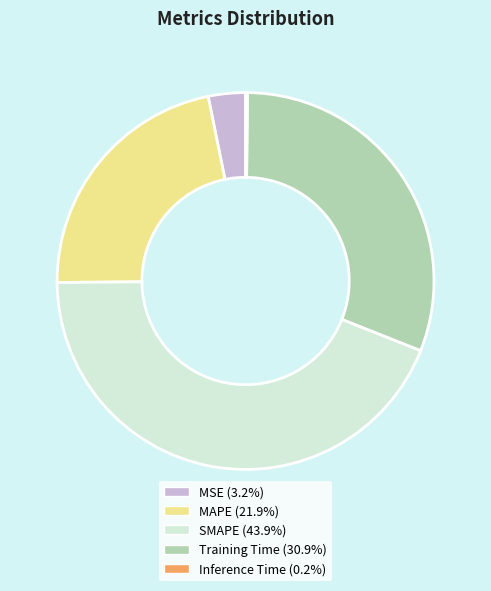

Is there any slice that represents more than half of the pie?

No